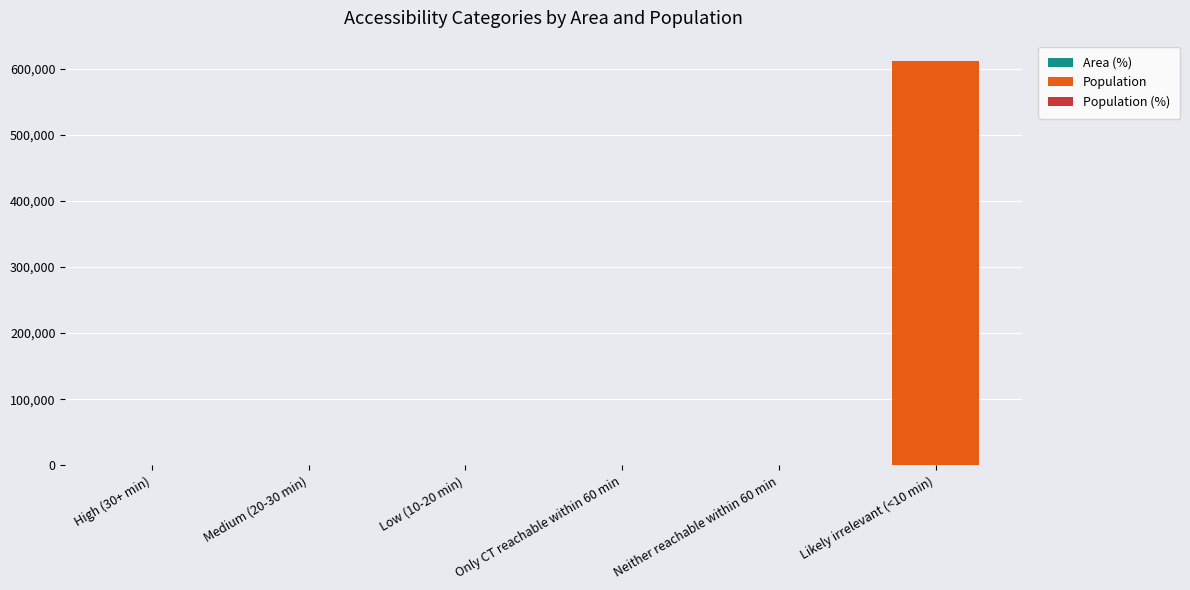

Does the chart contain stacked bars?

Yes